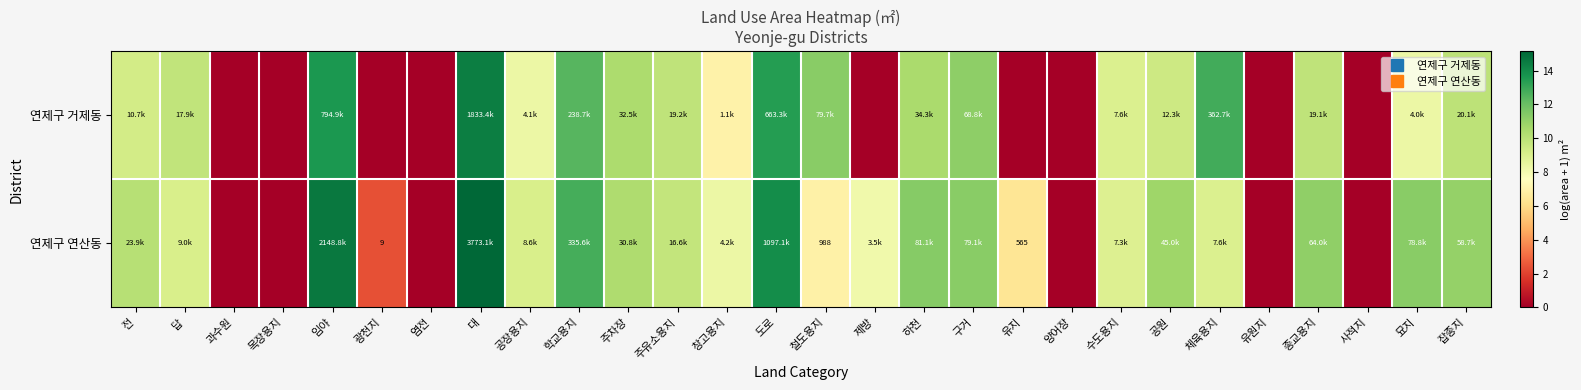

Which series changed the most between 철도용지 and 하천?

연제구 연산동